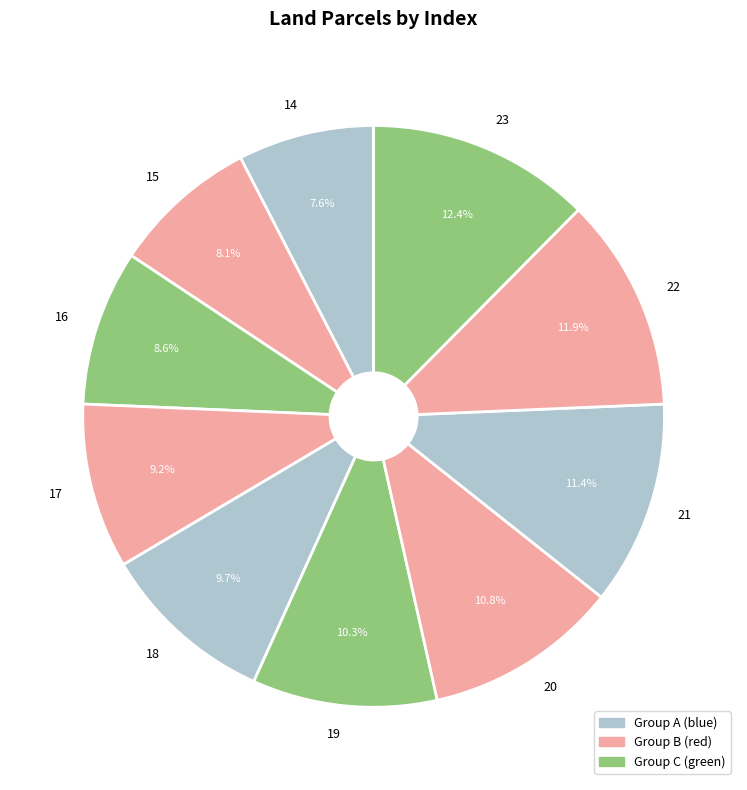

What percentage is the 14 slice, to the nearest percent?

8%